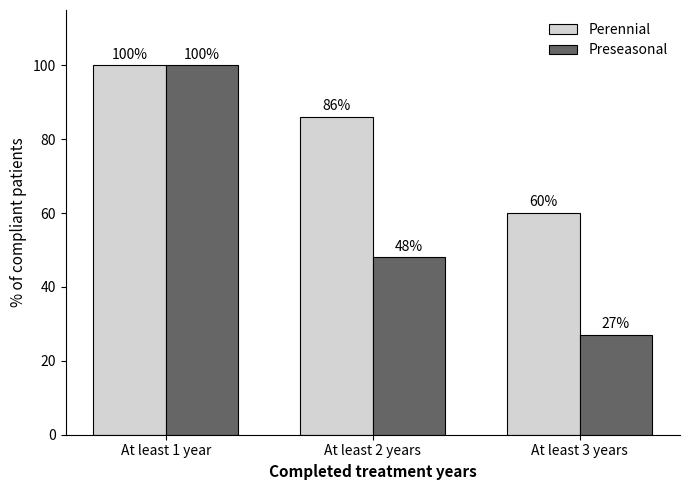

Which series has the largest range (max minus min)?

Preseasonal